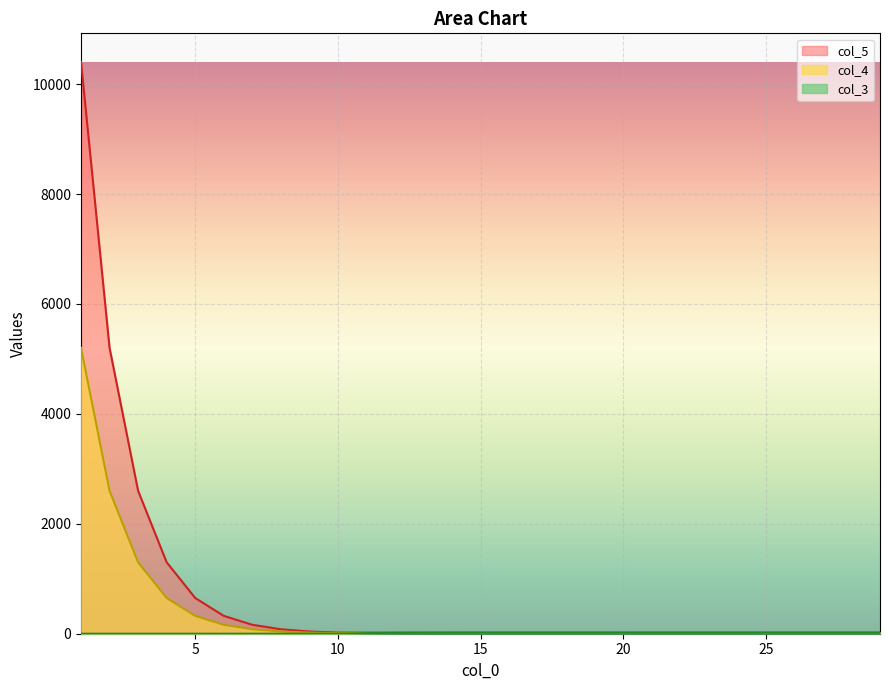

Between 18 and 20, which series saw the biggest shift?

col_3